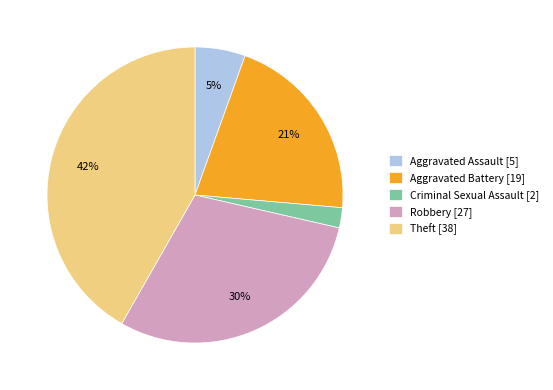

Rank the categories by value from lowest to highest.

Criminal Sexual Assault [2], Aggravated Assault [5], Aggravated Battery [19], Robbery [27], Theft [38]